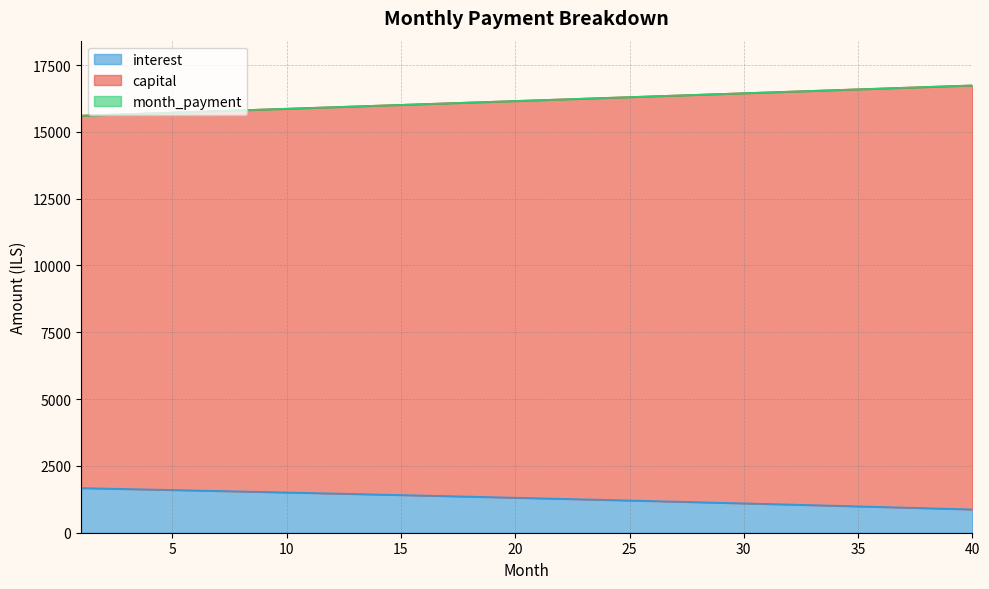

Reading left to right, list all the values displayed in this chart.

capital: 1=15607.4	2=15636.1	3=15664.9	4=15693.6	5=15722.4	6=15751.2	7=15780.0	8=15808.8	9=15837.7	10=15866.5	11=15895.4	12=15924.3	13=15953.2	14=15982.1	15=16011.1	16=16040.0	17=16069.0	18=16098.0	19=16127.0	20=16156.0	21=16185.0	22=16214.1	23=16243.1	24=16272.2	25=16301.3	26=16330.4	27=16359.5	28=16388.6	29=16417.8	30=16446.9	31=16476.1	32=16505.2	33=16534.4	34=16563.6	35=16592.8	36=16622.0	37=16651.3	38=16680.5	39=16709.7	40=16739.0
interest: 1=1672.2	2=1654.5	3=1636.6	4=1618.6	5=1600.5	6=1582.2	7=1563.8	8=1545.2	9=1526.5	10=1507.7	11=1488.7	12=1469.6	13=1450.3	14=1430.9	15=1411.3	16=1391.6	17=1371.7	18=1351.7	19=1331.6	20=1311.3	21=1290.8	22=1270.2	23=1249.5	24=1228.6	25=1207.5	26=1186.3	27=1164.9	28=1143.4	29=1121.7	30=1099.9	31=1077.9	32=1055.7	33=1033.4	34=1010.9	35=988.3	36=965.5	37=942.5	38=919.4	39=896.1	40=872.6
month_payment: 1=15607.4	2=15636.1	3=15664.9	4=15693.6	5=15722.4	6=15751.2	7=15780.0	8=15808.8	9=15837.7	10=15866.5	11=15895.4	12=15924.3	13=15953.2	14=15982.1	15=16011.1	16=16040.0	17=16069.0	18=16098.0	19=16127.0	20=16156.0	21=16185.0	22=16214.1	23=16243.1	24=16272.2	25=16301.3	26=16330.4	27=16359.5	28=16388.6	29=16417.8	30=16446.9	31=16476.1	32=16505.2	33=16534.4	34=16563.6	35=16592.8	36=16622.0	37=16651.3	38=16680.5	39=16709.7	40=16739.0